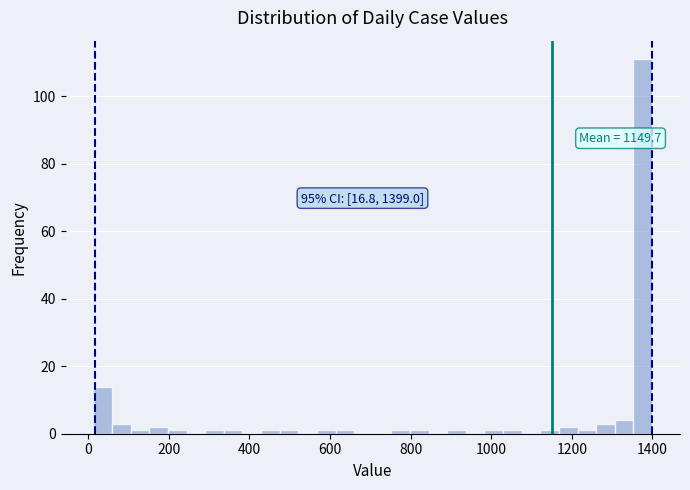

Around what value on the x-axis is the tallest bar? Give the approximate position of its centre, as read against the axis.

1380